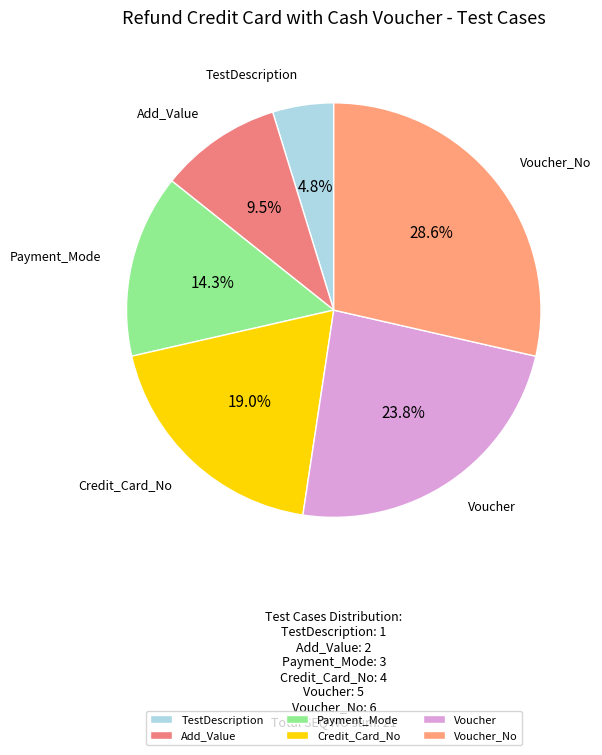

To the nearest percent, what is the difference between the largest and smallest slice percentages?

24%